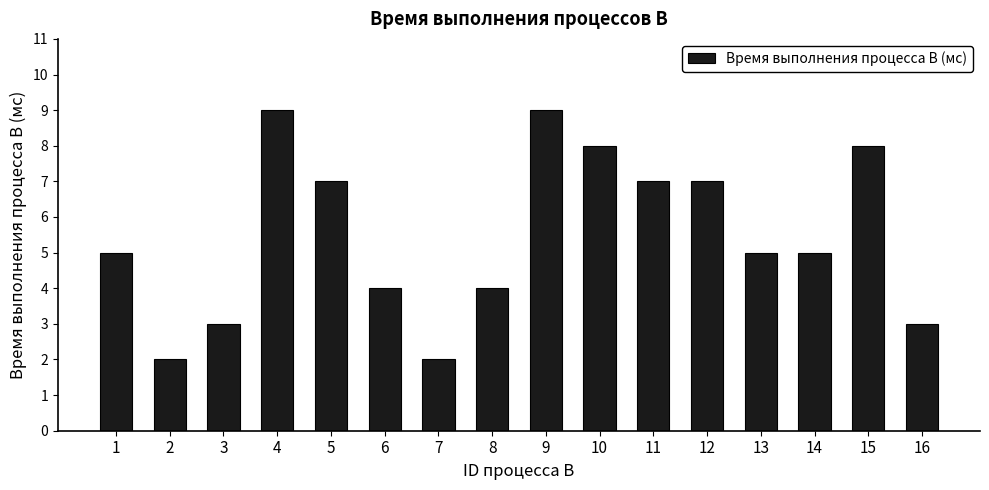

What is the change in value from 2 to 4?

+7